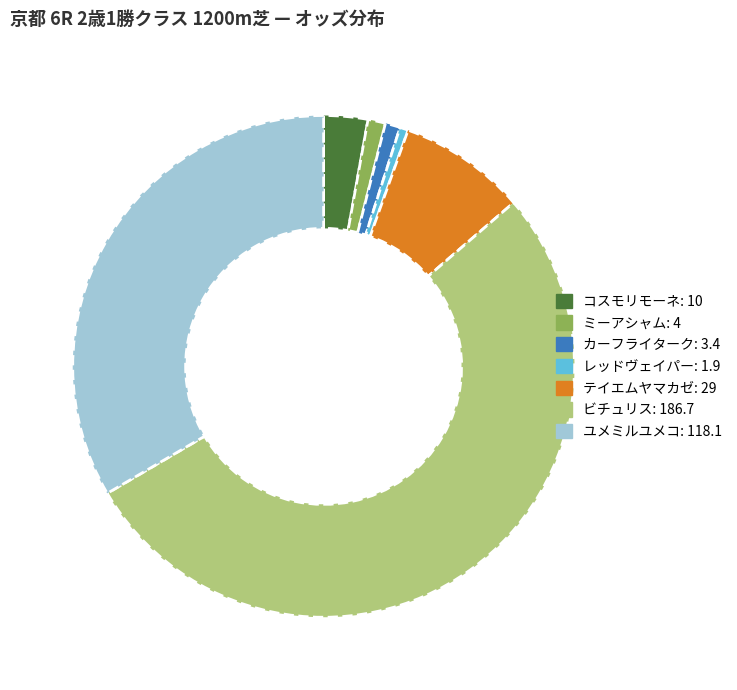

Which category has the biggest portion of the pie?

ビチュリス: 186.7